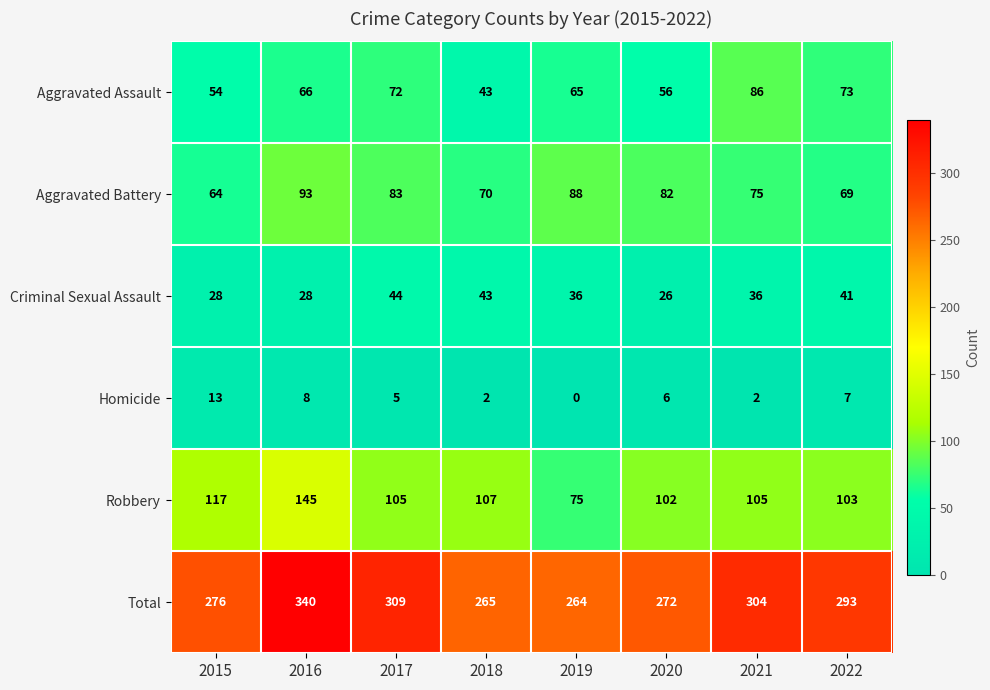

What is the sum of the Total values at 2020 and 2022?

565